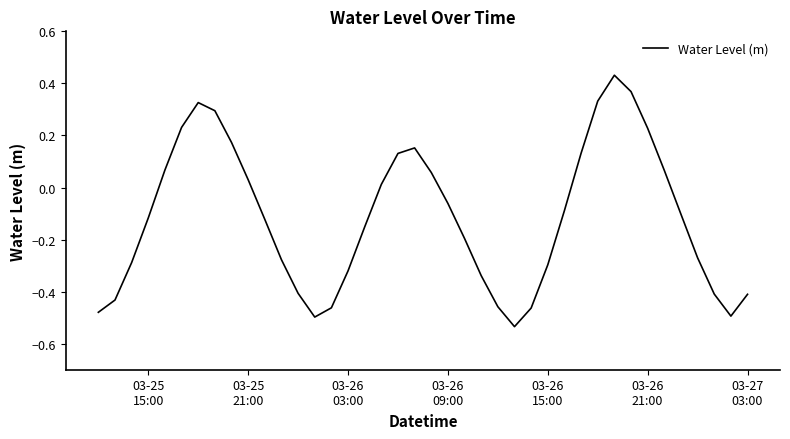

True or false: the data has more than 2 interior local peaks.

True